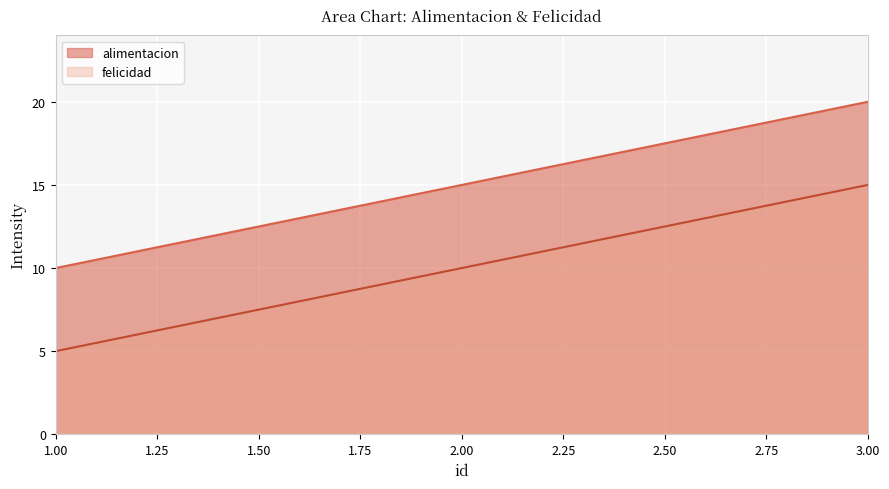

What is the difference between the maximum and minimum values in the alimentacion series?

10